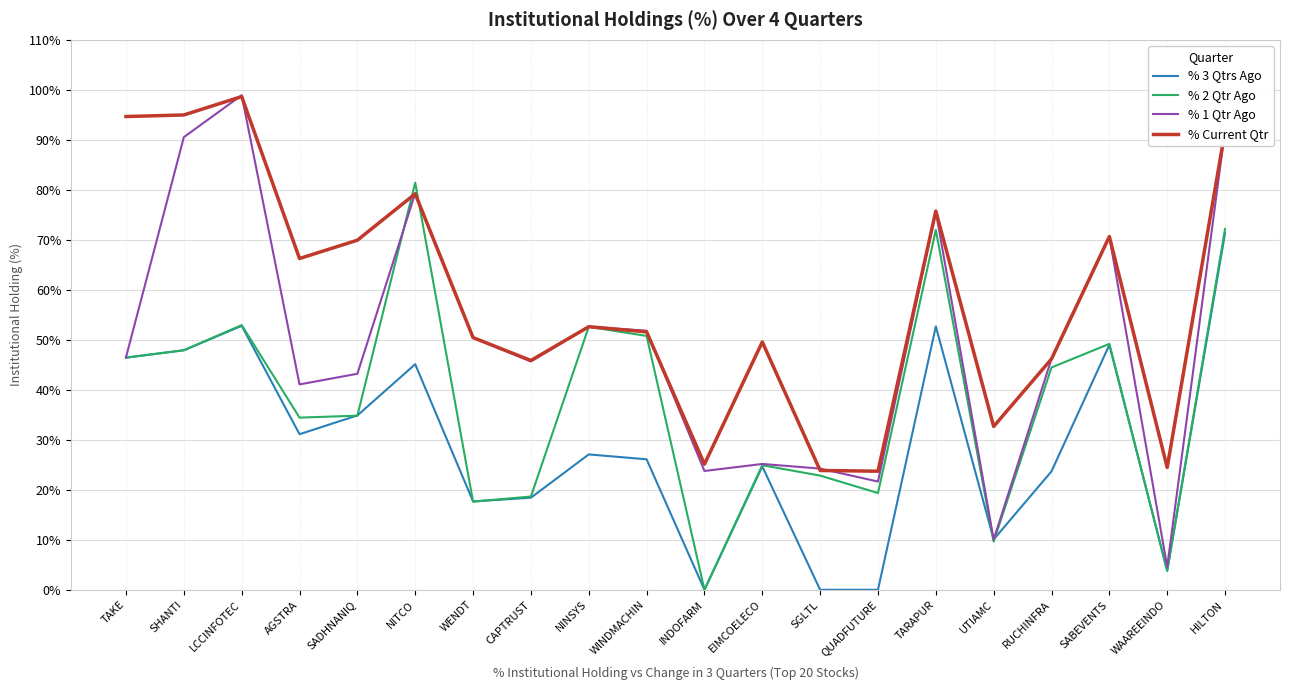

After their last crossing, which series has the higher values: % 3 Qtrs Ago or % 1 Qtr Ago?

% 1 Qtr Ago